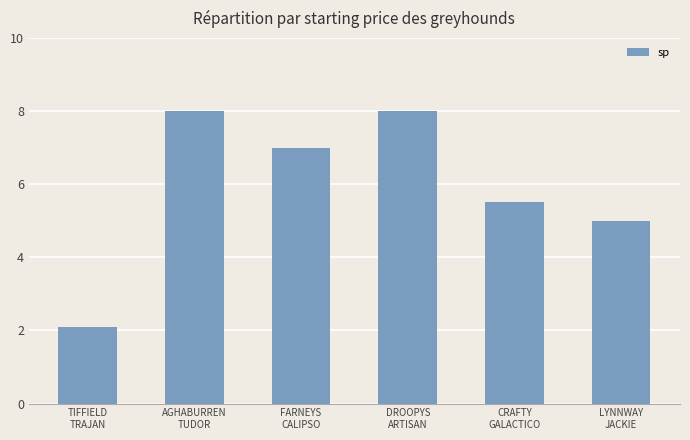

What is the change in value from FARNEYS
CALIPSO to LYNNWAY
JACKIE?

-2.0